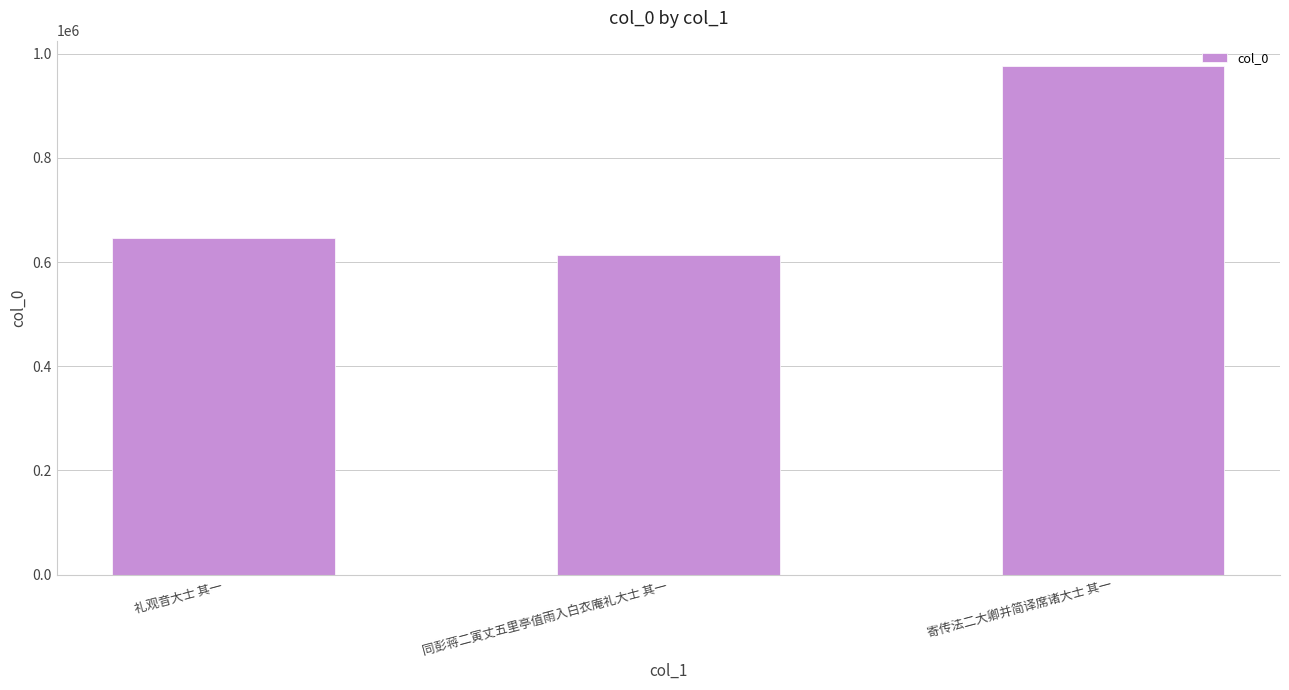

Reading right to left, extract all data points from this chart.

976422	613893	647042